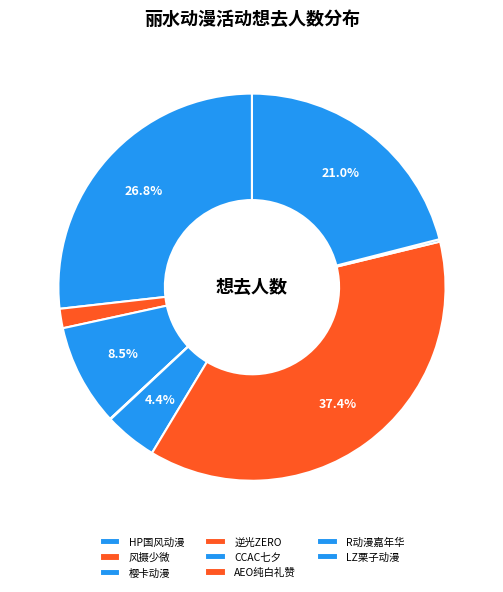

Is there any slice that represents more than half of the pie?

No